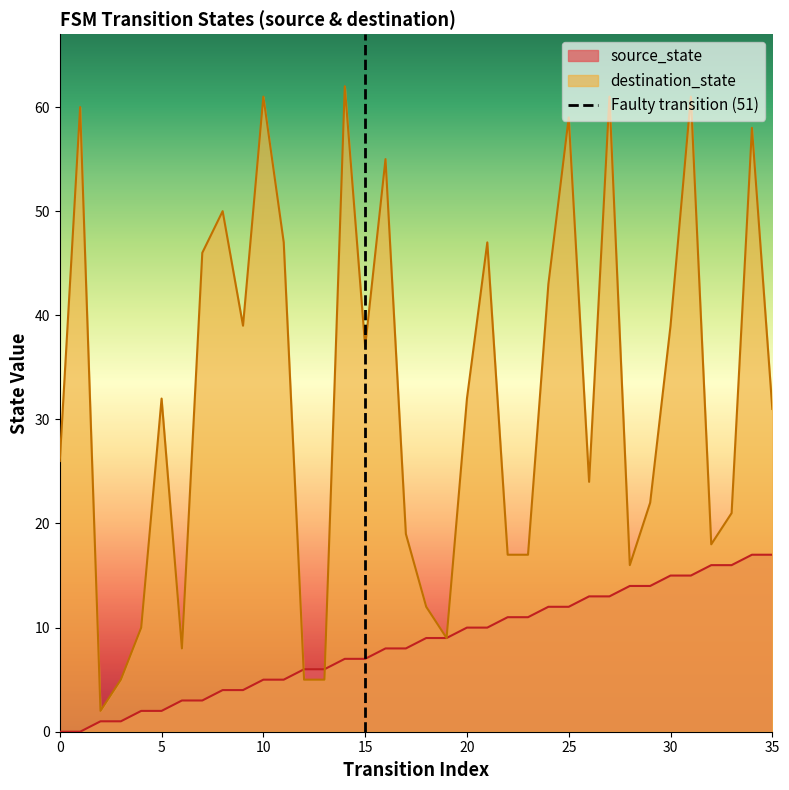

Is it true that source_state equals 2 at 5?

True